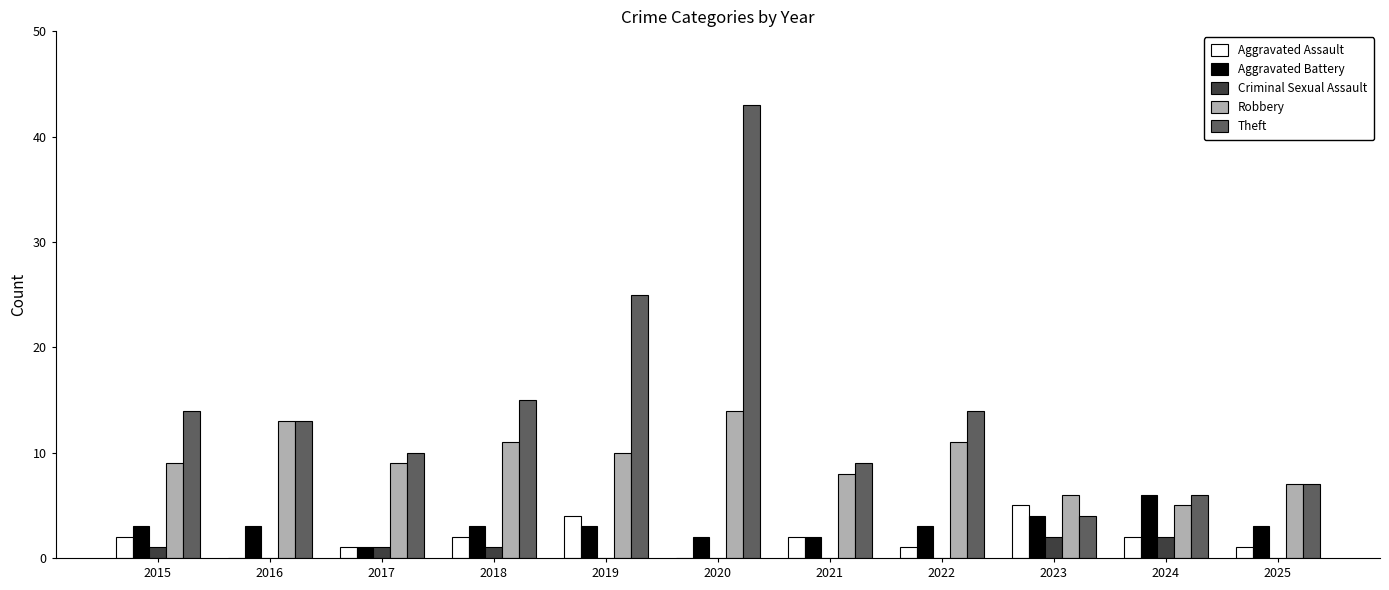

What are all the series names shown in the legend?

Aggravated Assault, Aggravated Battery, Criminal Sexual Assault, Robbery, Theft